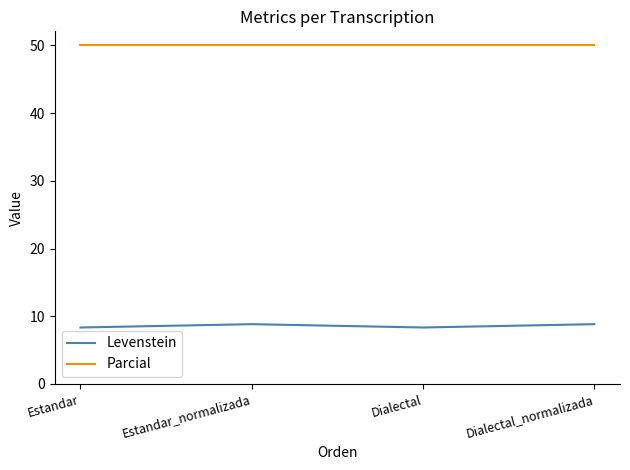

Rank the series at Dialectal from lowest to highest value.

Levenstein, Parcial